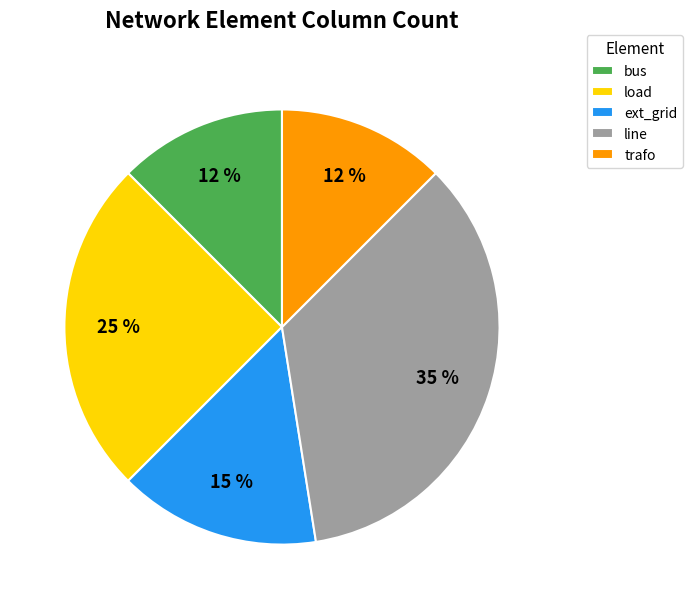

To the nearest percent, what percentage of the pie is load?

25%